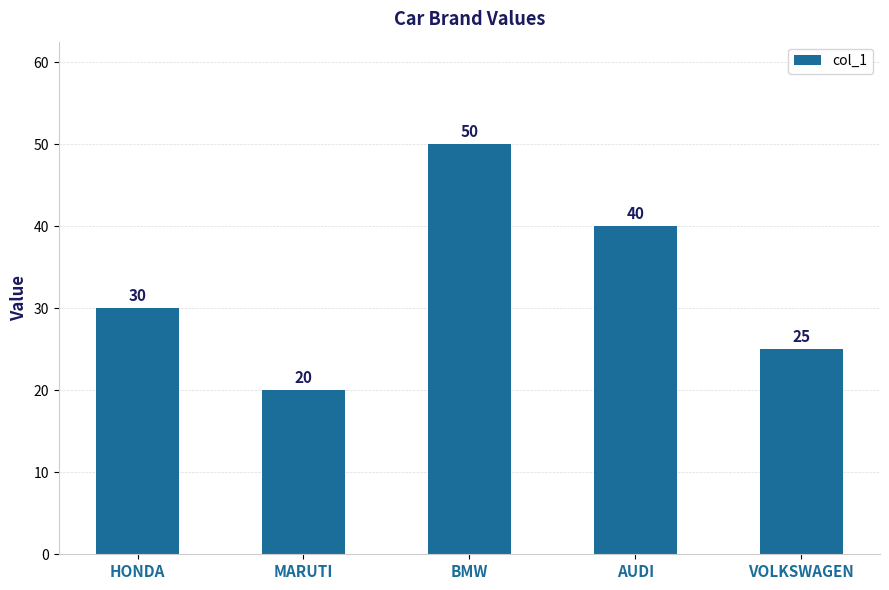

List the labels in order of value, smallest first.

MARUTI, VOLKSWAGEN, HONDA, AUDI, BMW